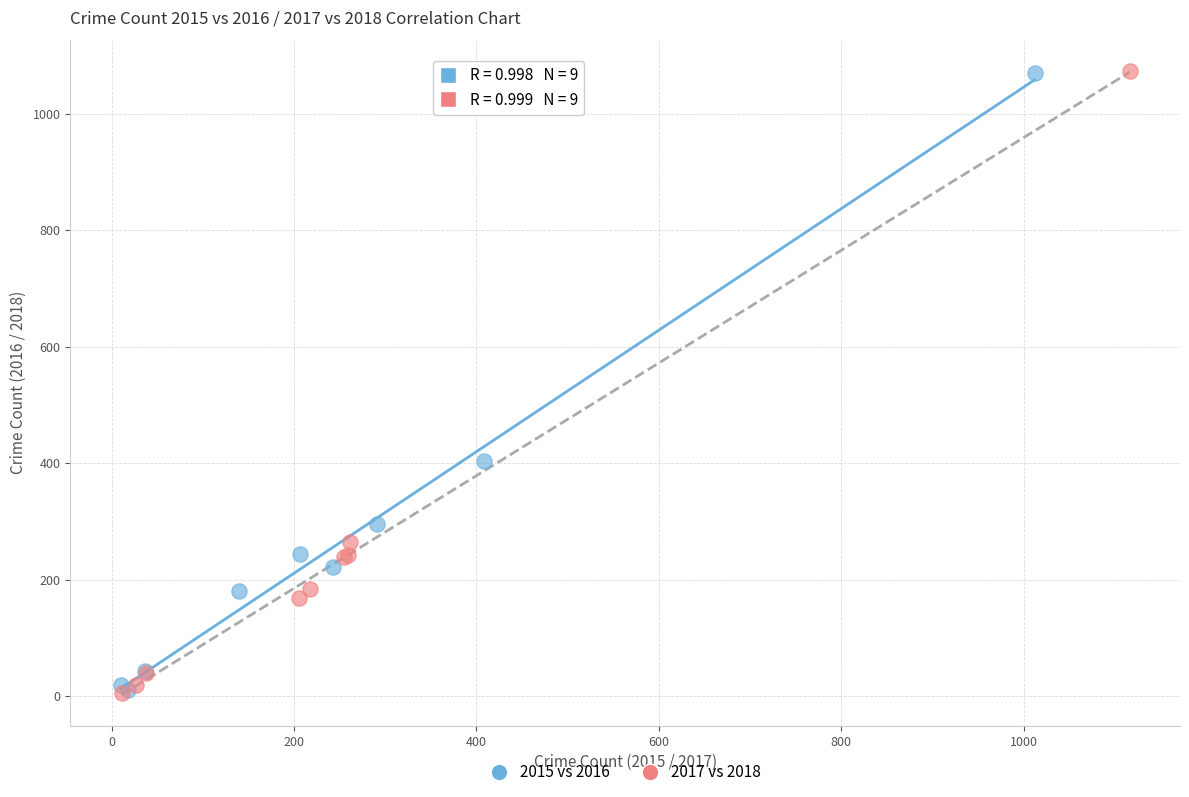

Which series has the widest spread of Y values?

2017 vs 2018